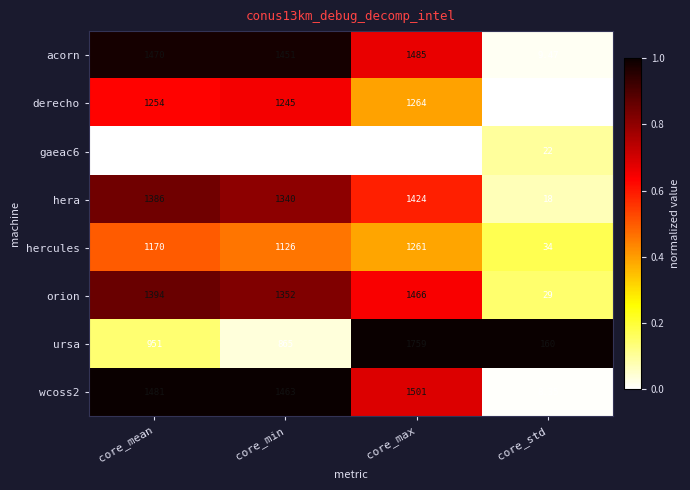

Is the value of hercules at core_max greater than the value of orion at core_min?

No